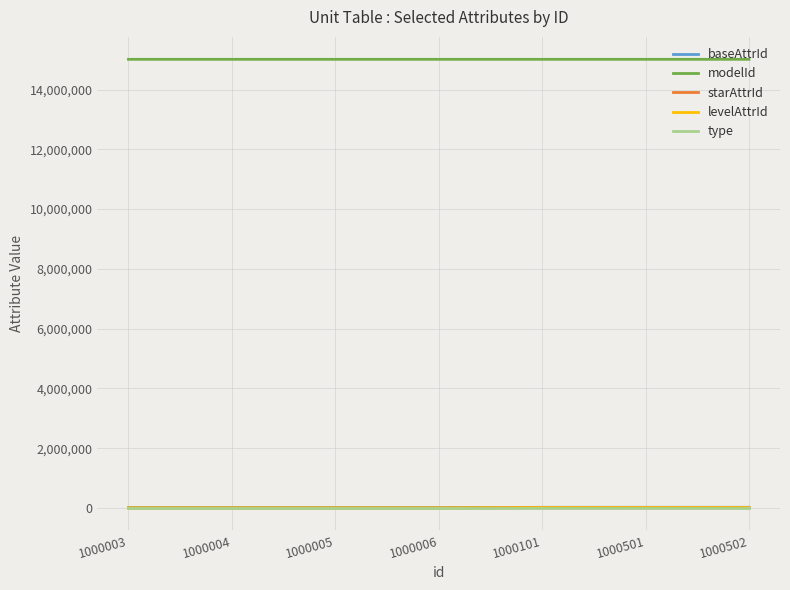

Does the chart have visible grid lines?

Yes